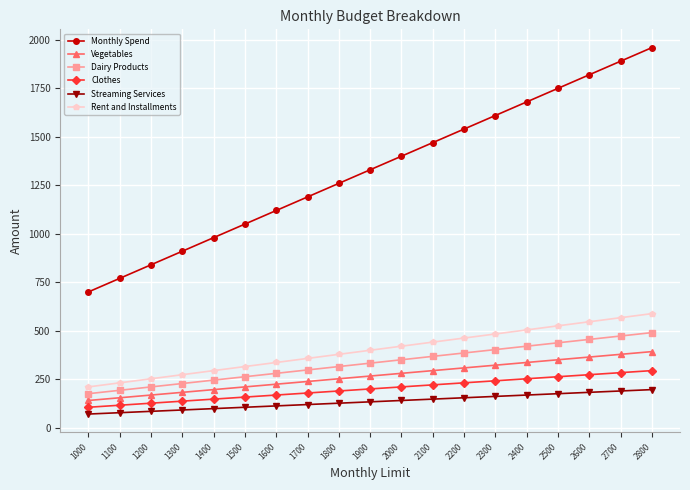

What is the value of the Rent and Installments point at the 19th from the left?

588.0